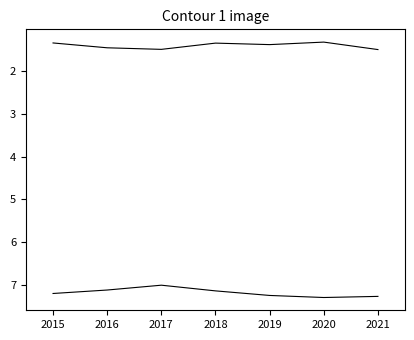

Reading right to left, what are all the values shown in this chart?

Ladder score: 7.3	7.3	7.2	7.1	7.0	7.1	7.2
Explained by: Log GDP per capita: 1.5	1.3	1.4	1.3	1.5	1.5	1.3